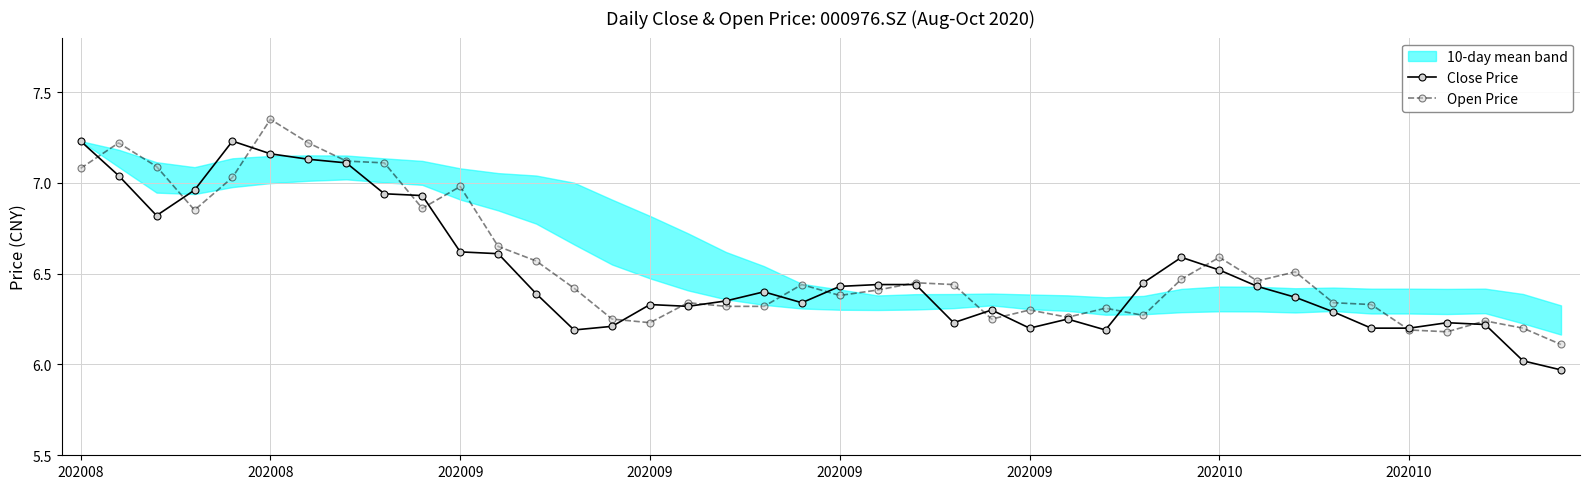

Rank the series by their maximum value, from highest to lowest.

Open Price, Close Price